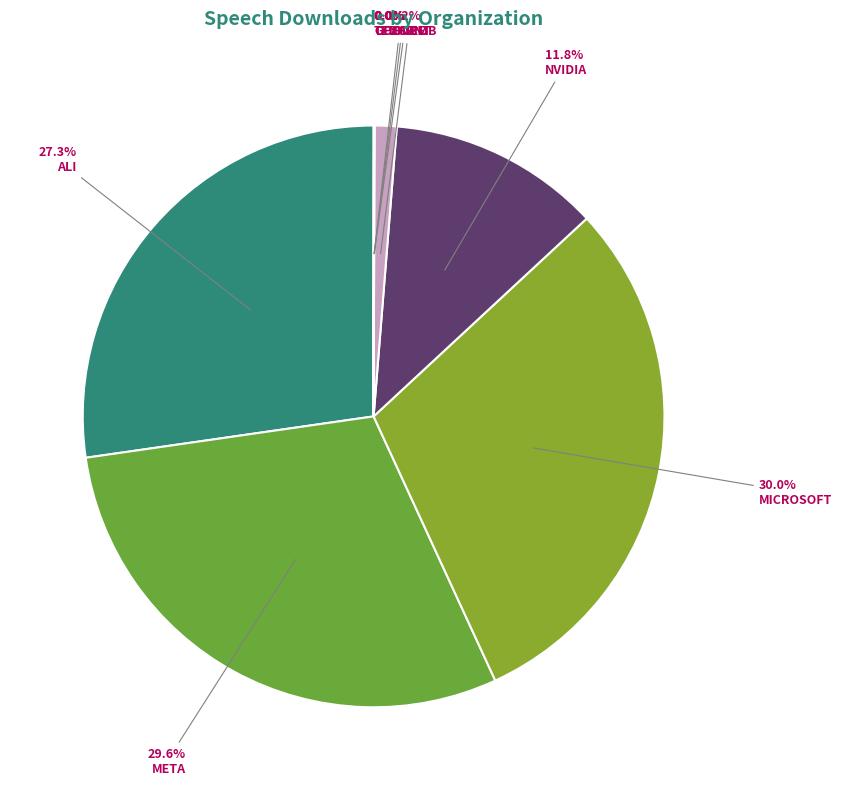

How many slices are in this pie chart?

8